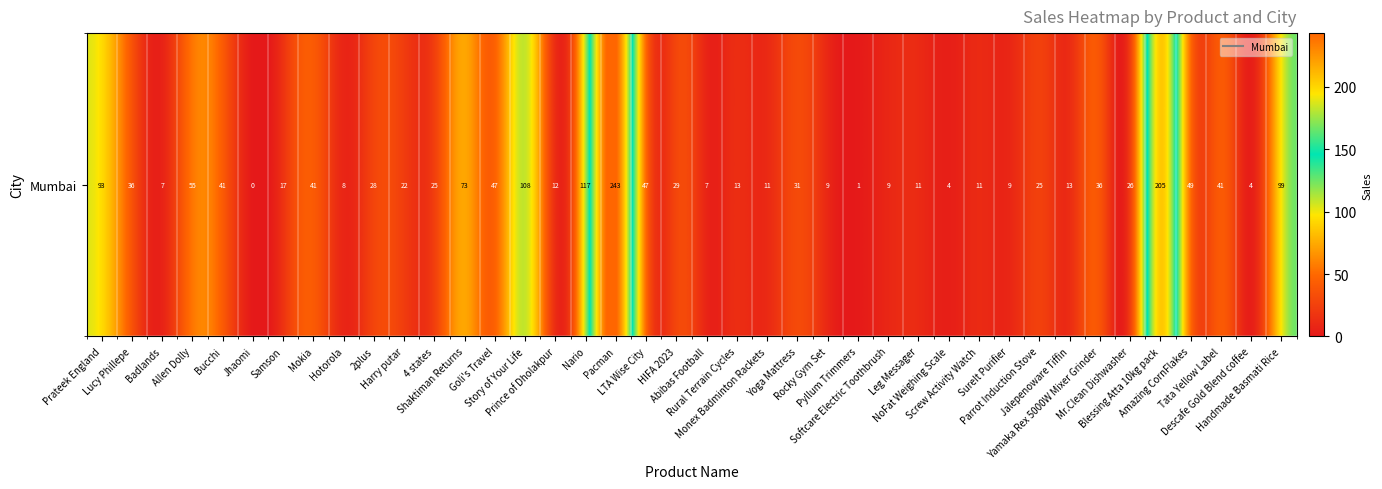

List the labels in order of value, largest first.

Pacman, Blessing Atta 10kg pack, Nario, Story of Your Life, Handmade Basmati Rice, Prateek England, Shaktiman Returns, Allen Dolly, Amazing CornFlakes, Goli's Travel, LTA Wise City, Bucchi, Mokia, Tata Yellow Label, Lucy Phillepe, Yamaka Rex 5000W Mixer Grinder, Yoga Mattress, HIFA 2023, 2plus, Mr.Clean Dishwasher, 4 states, Parrot Induction Stove, Harry putar, Samson, Rural Terrain Cycles, Jalepenoware Tiffin, Prince of Dholakpur, Monex Badminton Rackets, Leg Messager, Screw Activity Watch, Rocky Gym Set, Softcare Electric Toothbrush, SureIt Purifier, Hotorola, Badlands, Abibas Football, NoFat Weighing Scale, Descafe Gold Blend coffee, Pyllum Trimmers, Jhaomi